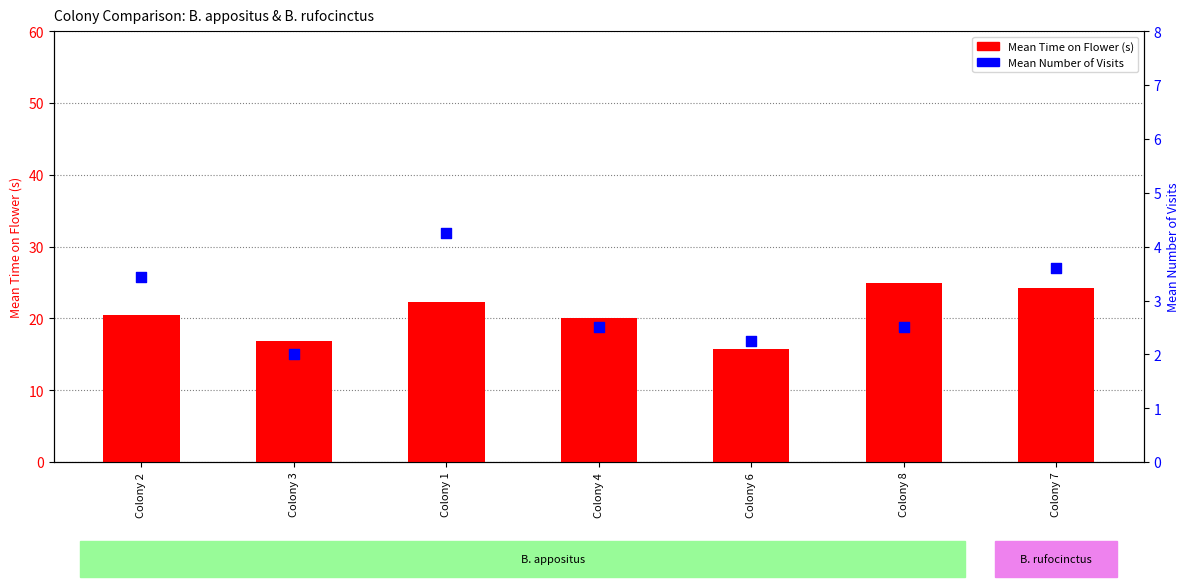

At how many categories does at least one series exceed 8?

7